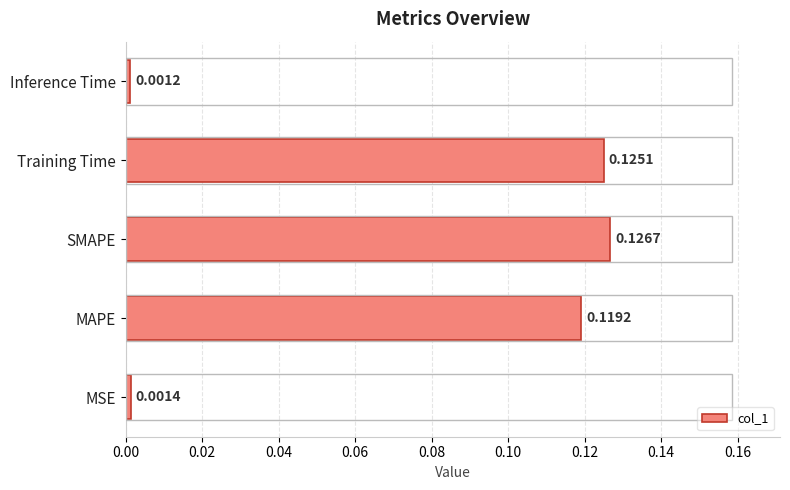

Which has a higher value, Inference Time or MSE?

MSE